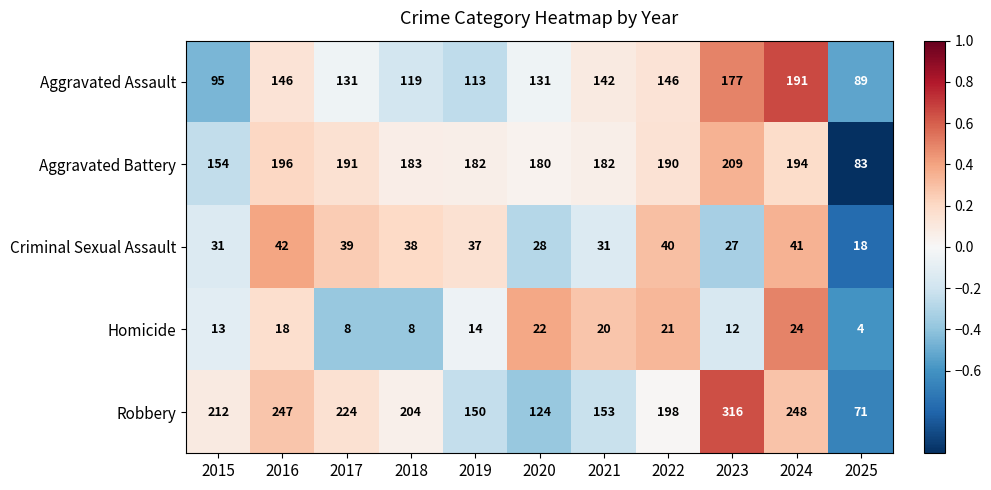

The value of Aggravated Assault at 2024 is 298. True or false?

False